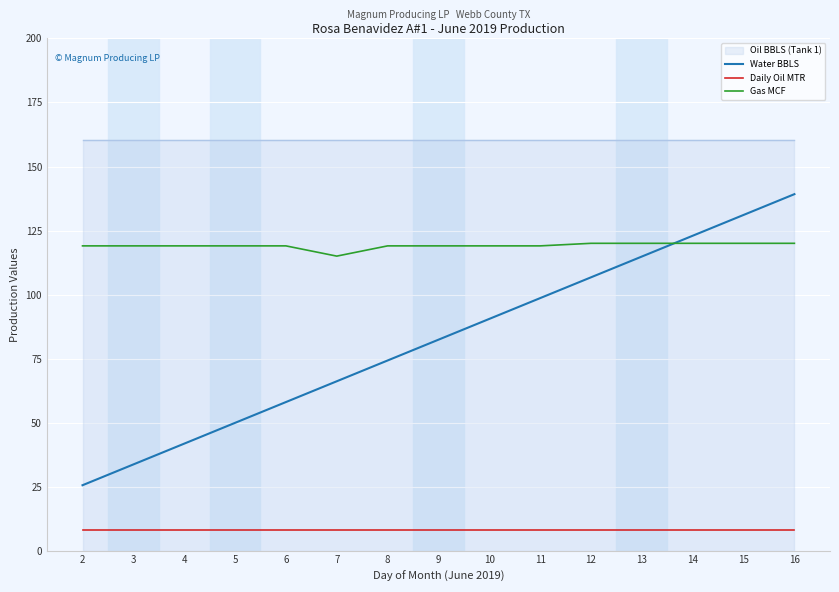

Is the value of Water BBLS at 8 greater than the value of Daily Oil MTR at 6?

Yes